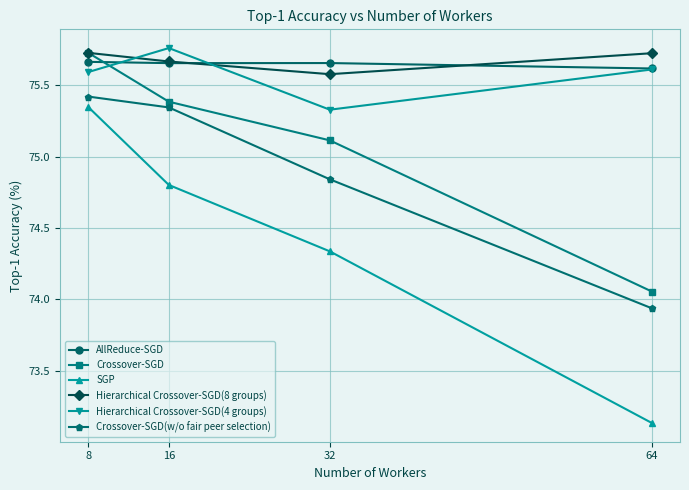

What is the sum of the Crossover-SGD values at 64 and 32?

149.2